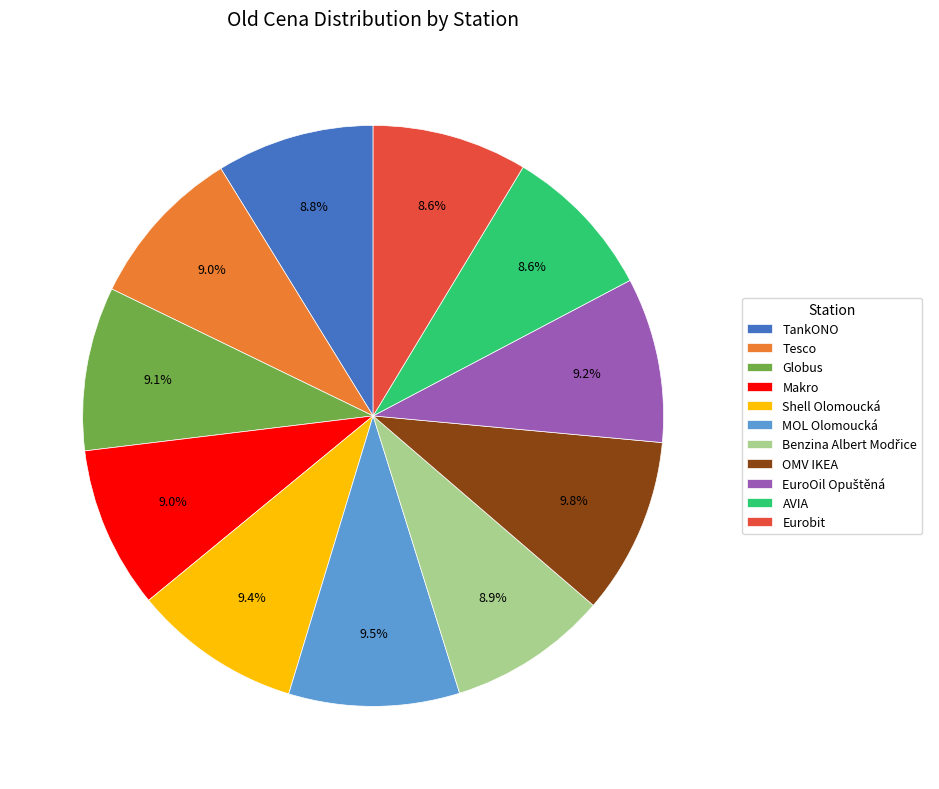

Does AVIA represent more than half of the total?

No